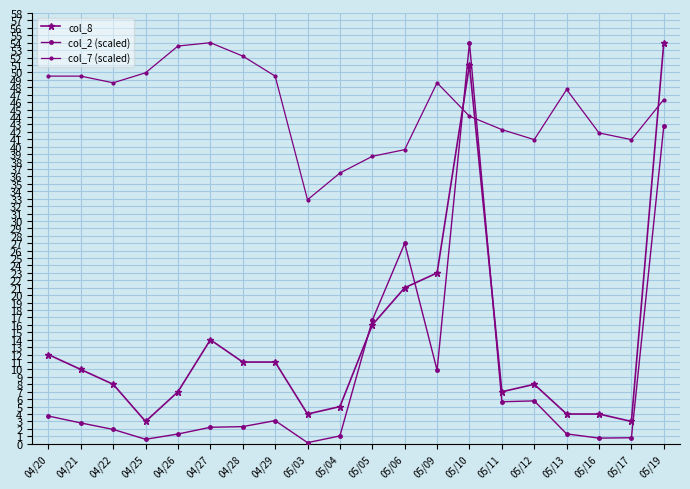

Is this an area chart (filled region under the line)?

No